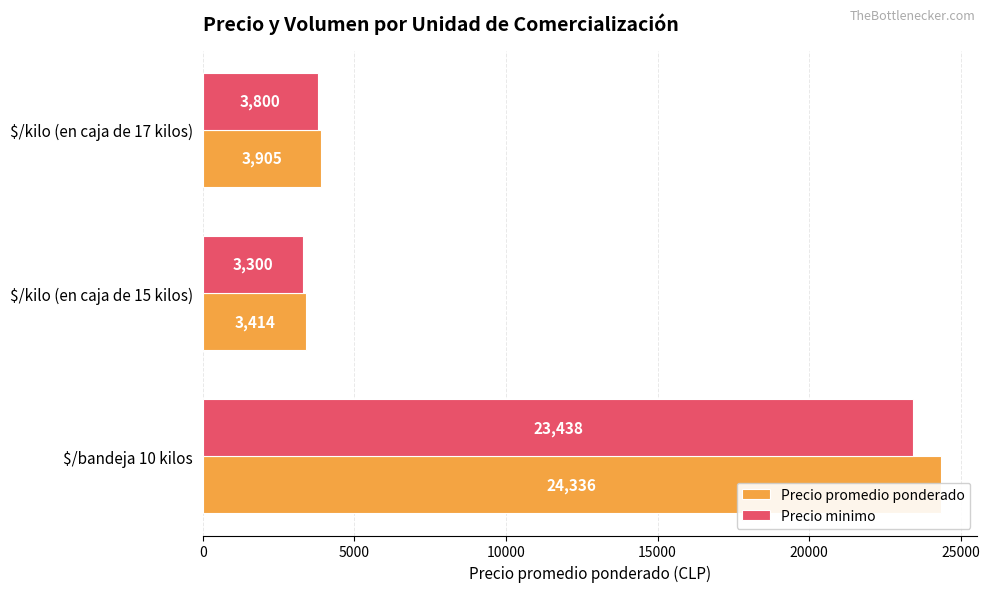

Does the chart contain any negative values?

No